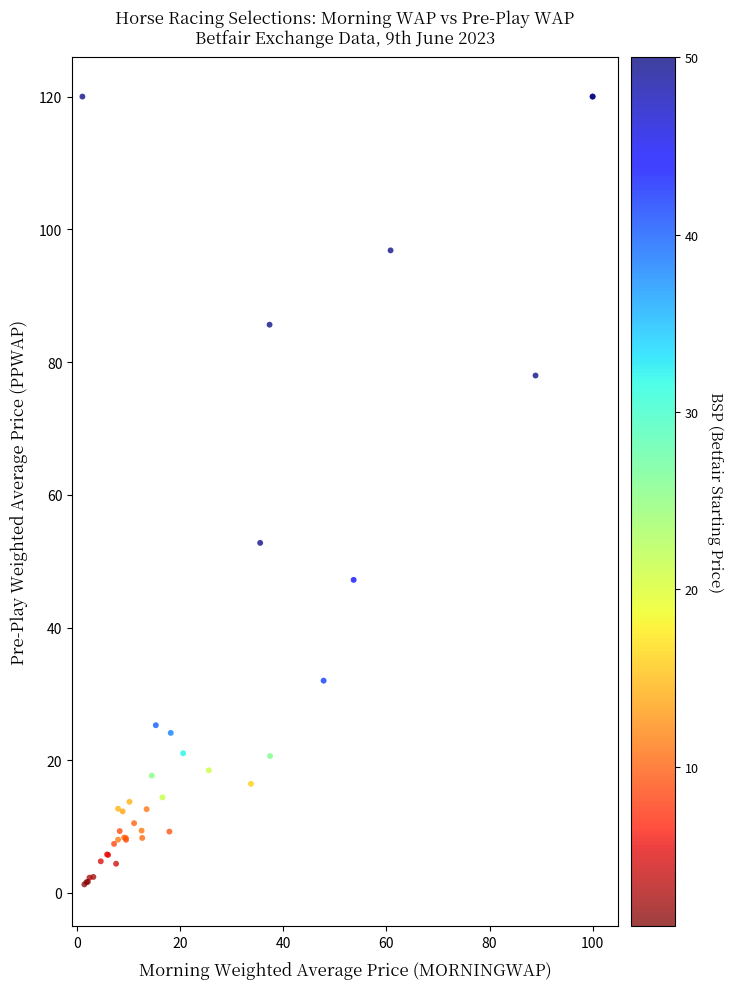

What Y value in the scatter plot is closest to 60?

52.8